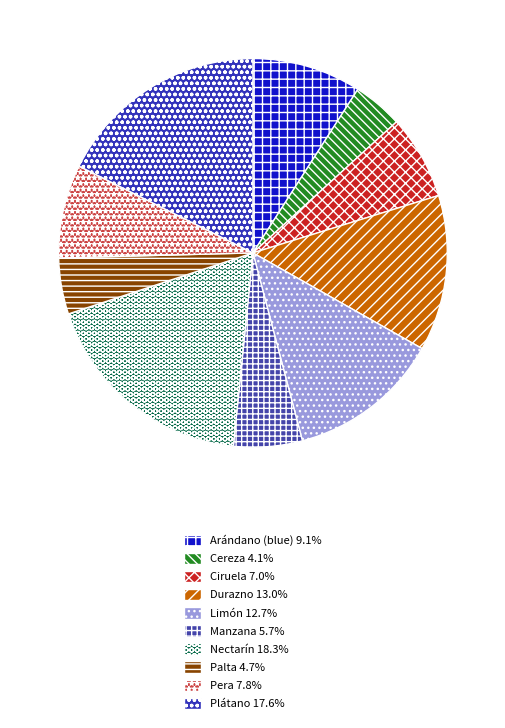

How many slices are in this pie chart?

10